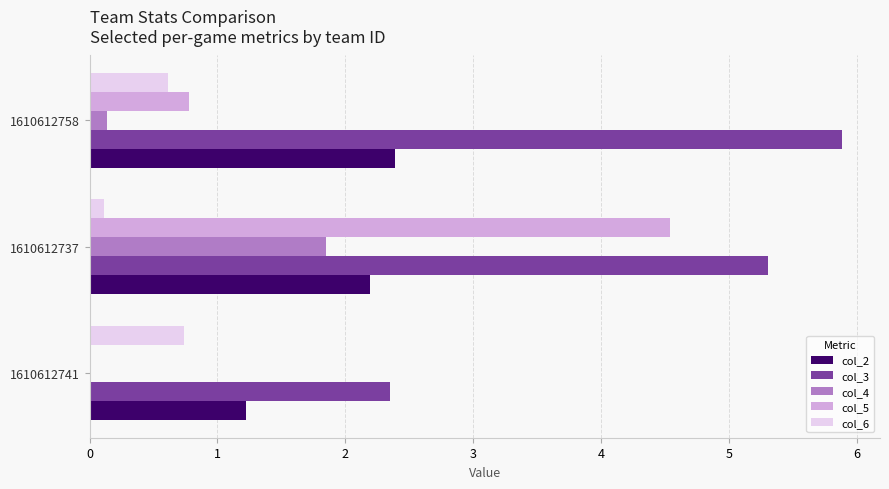

What is the sum of all col_3 values?

13.5